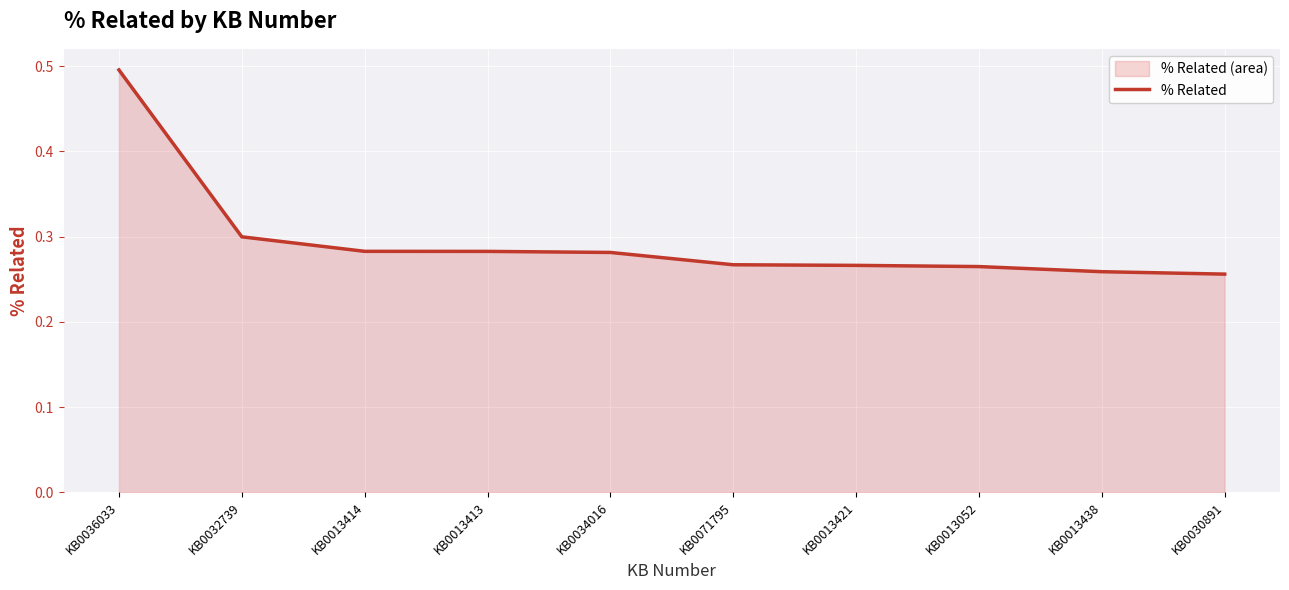

What is the sum of the values at KB0036033 and KB0013421?

0.8